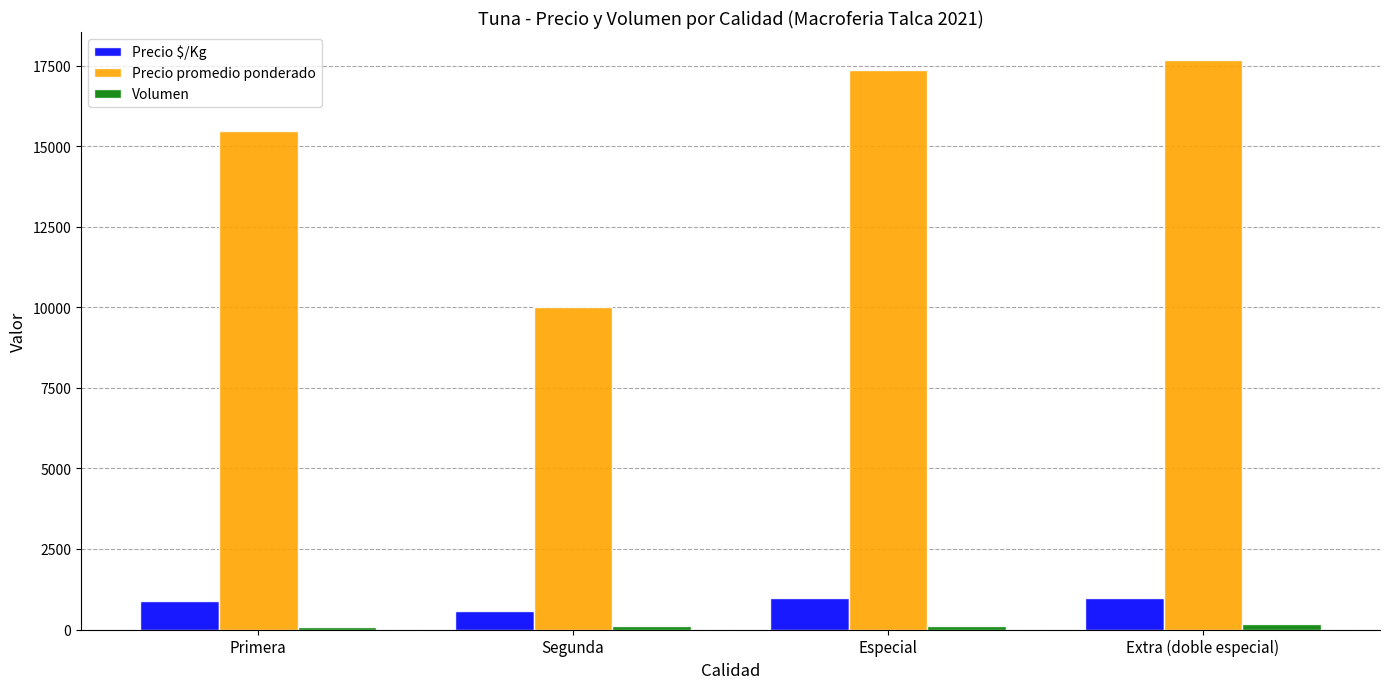

Between Segunda and Especial, which series saw the biggest shift?

Precio promedio ponderado